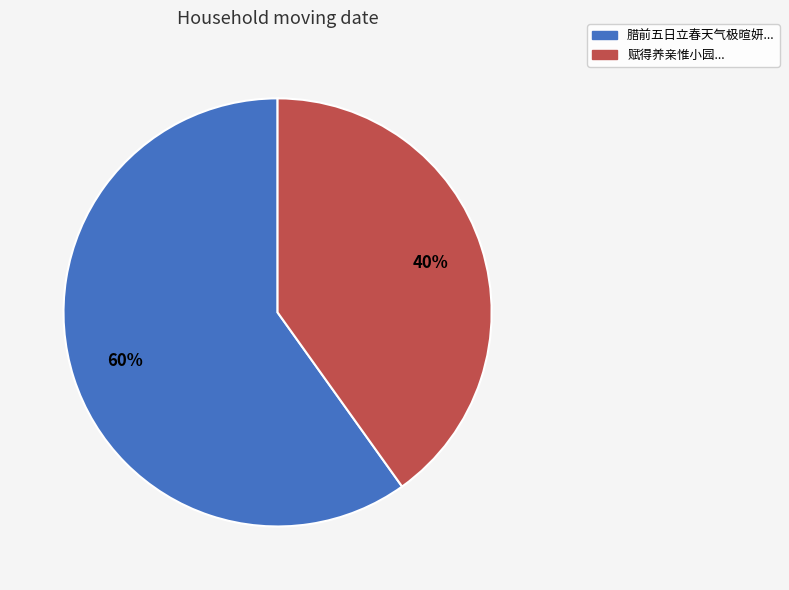

The 腊前五日立春天气极暄妍... slice represents 75% of the pie. True or false?

False